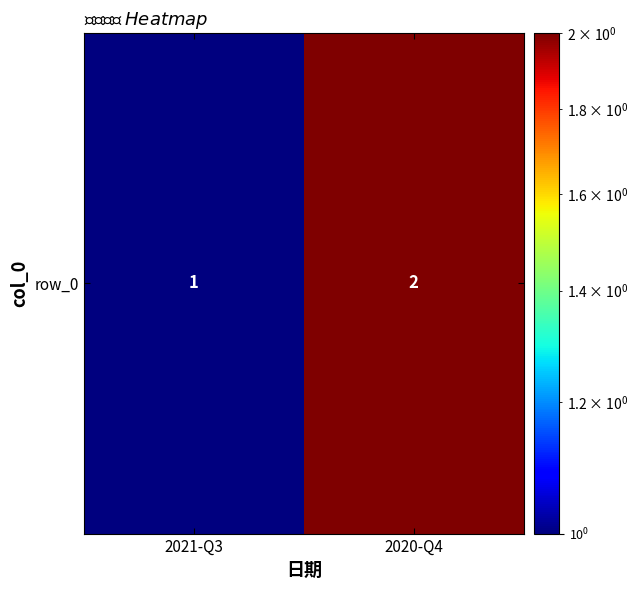

At which label is the value closest to 1?

2021-Q3